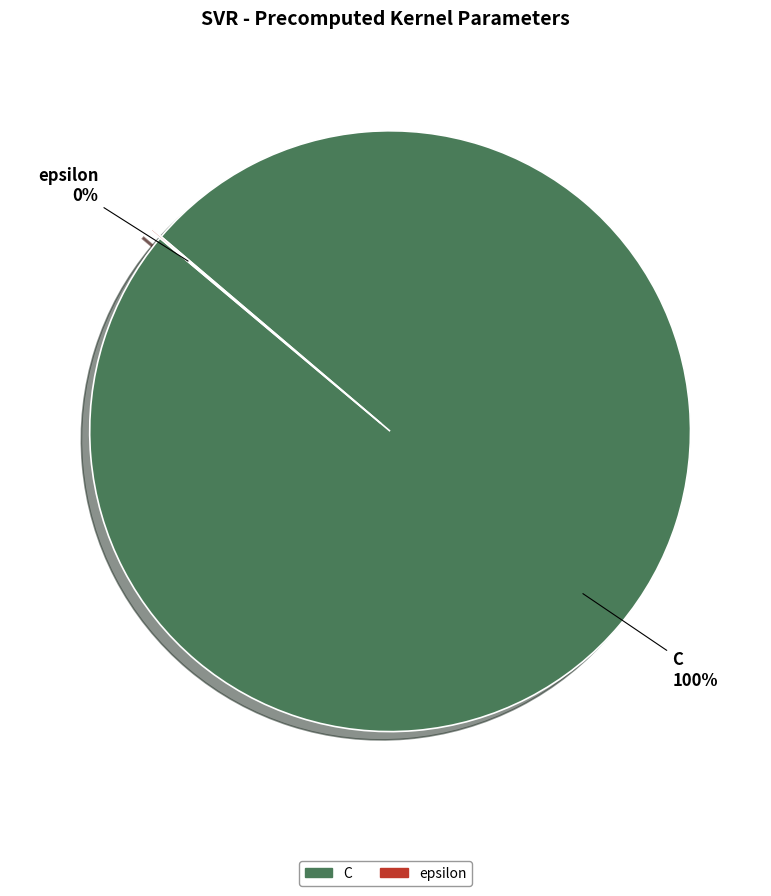

Is C the majority of the pie?

Yes